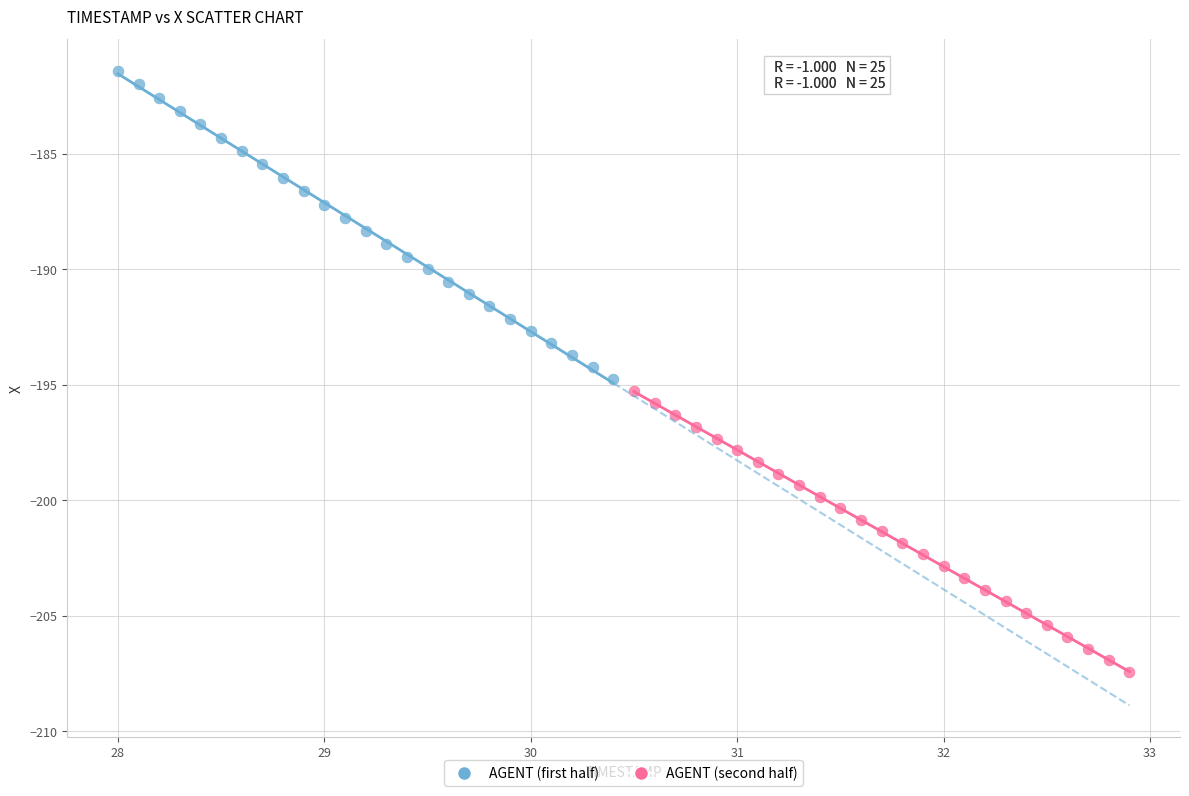

Which series contains the highest Y value?

AGENT (first half)